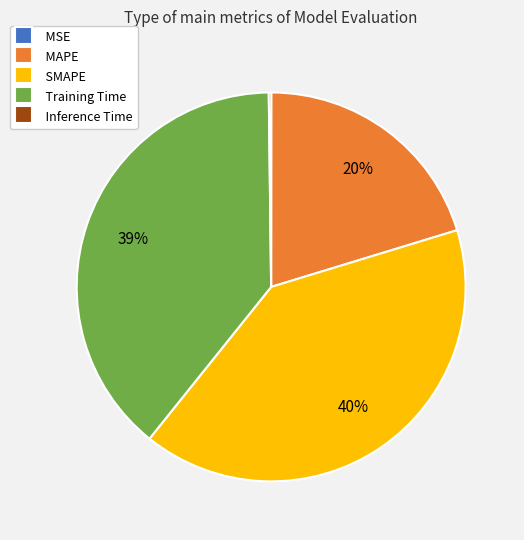

Which has a higher value, SMAPE or Training Time?

SMAPE